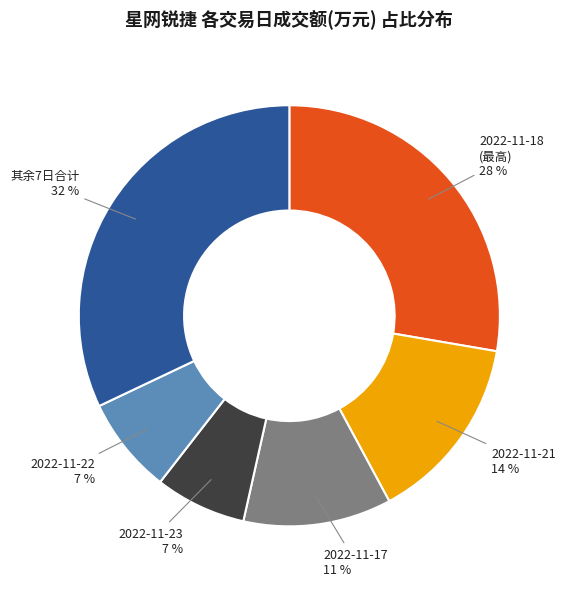

To the nearest percent, what is the difference between the largest and smallest slice percentages?

25%